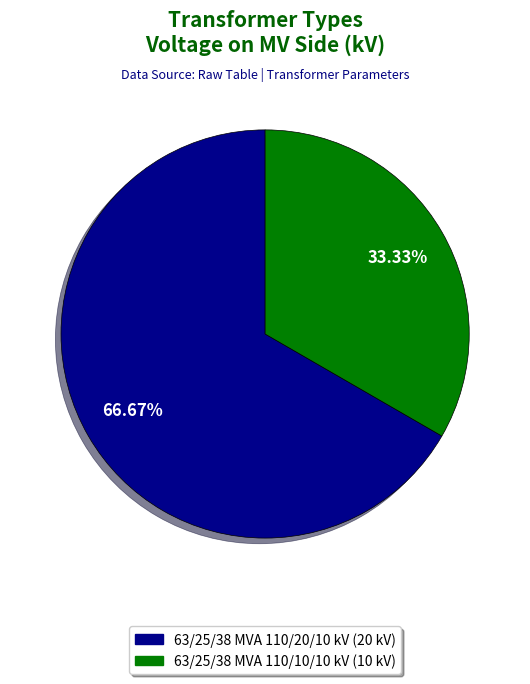

How many segments does this pie chart have?

2